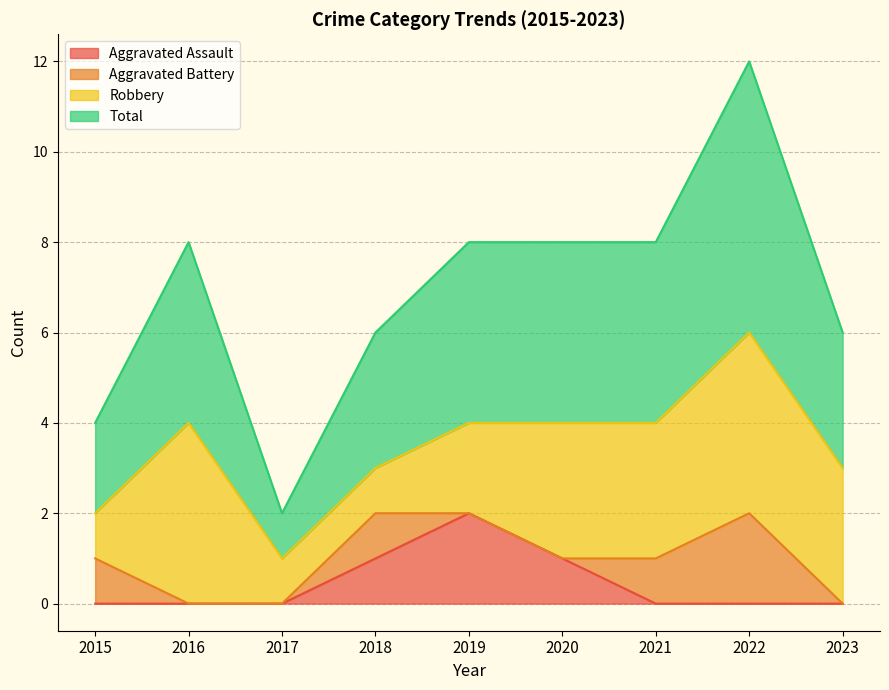

Is it true that Aggravated Assault equals 1 at 2018?

True